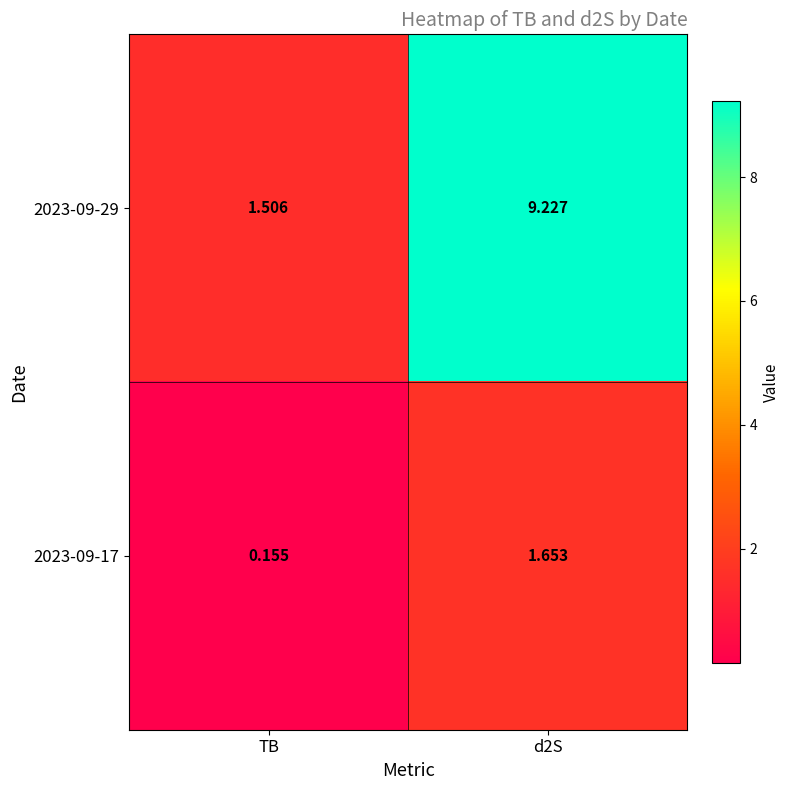

Is the value of 2023-09-29 at d2S greater than the value of 2023-09-17 at d2S?

Yes